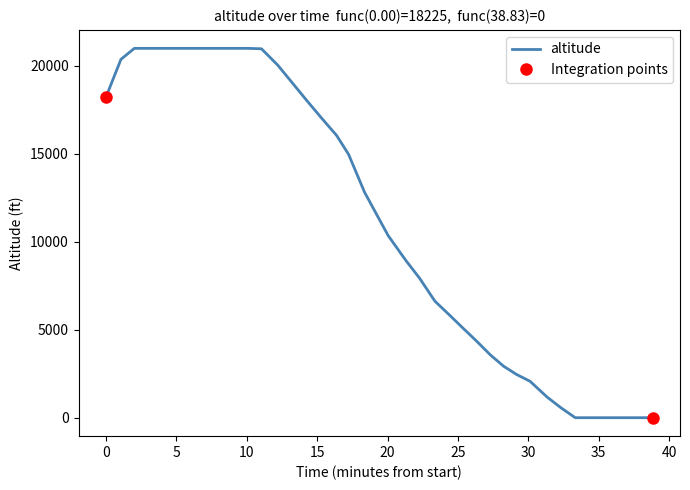

What is the average value?

10998